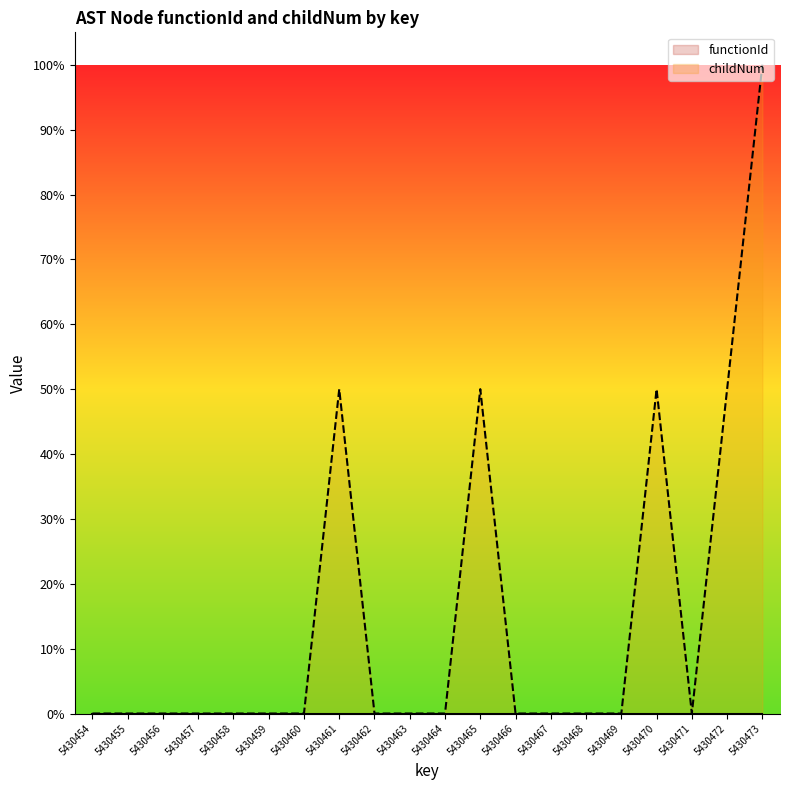

How many values in childNum are above zero?

5